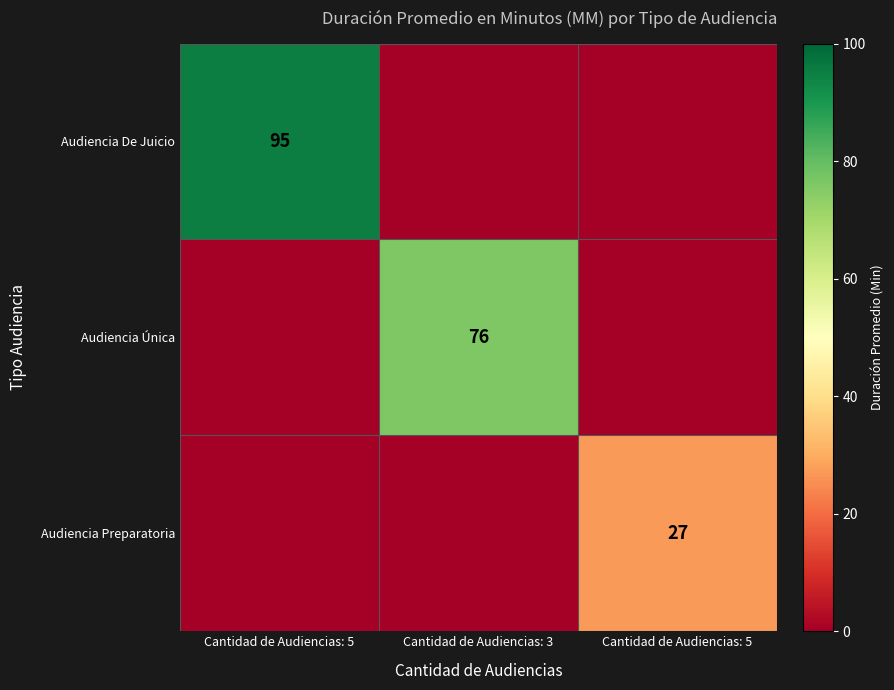

Is it true that Audiencia De Juicio equals -59 at Cantidad de Audiencias: 5?

False